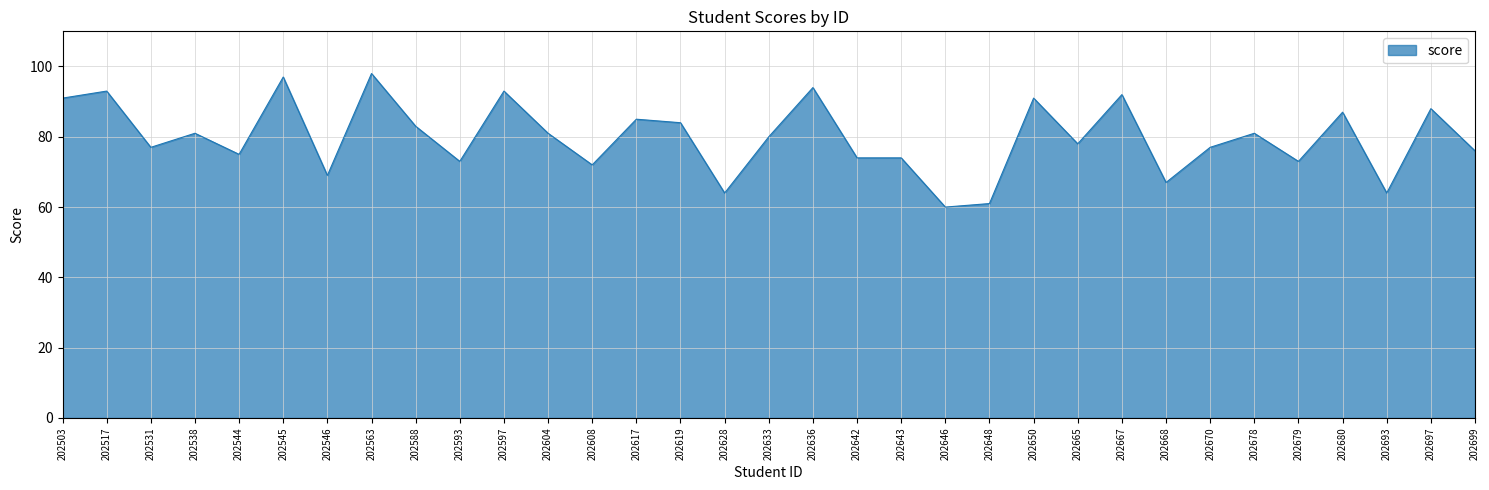

How many series are shown in this chart?

1